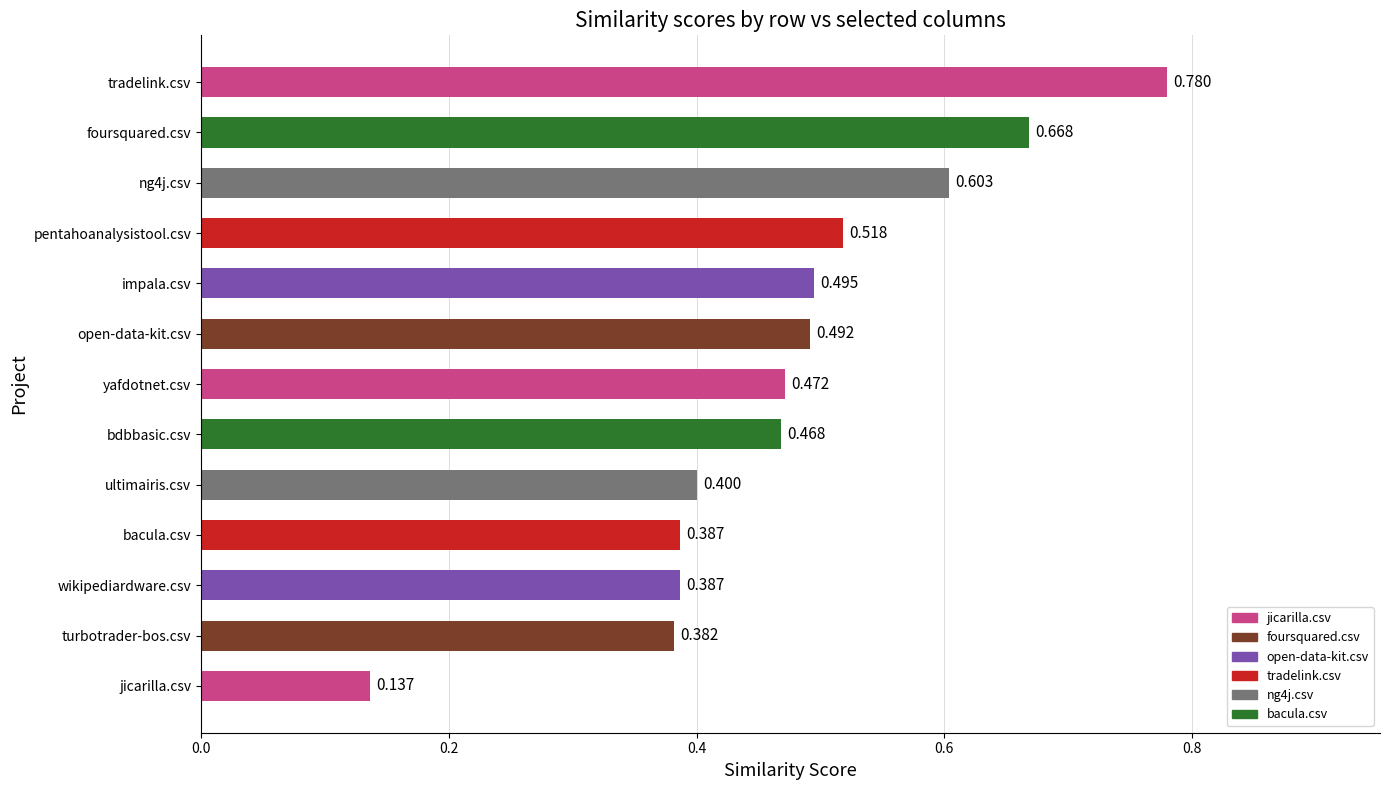

Where is the data nearest to the value 0?

jicarilla.csv